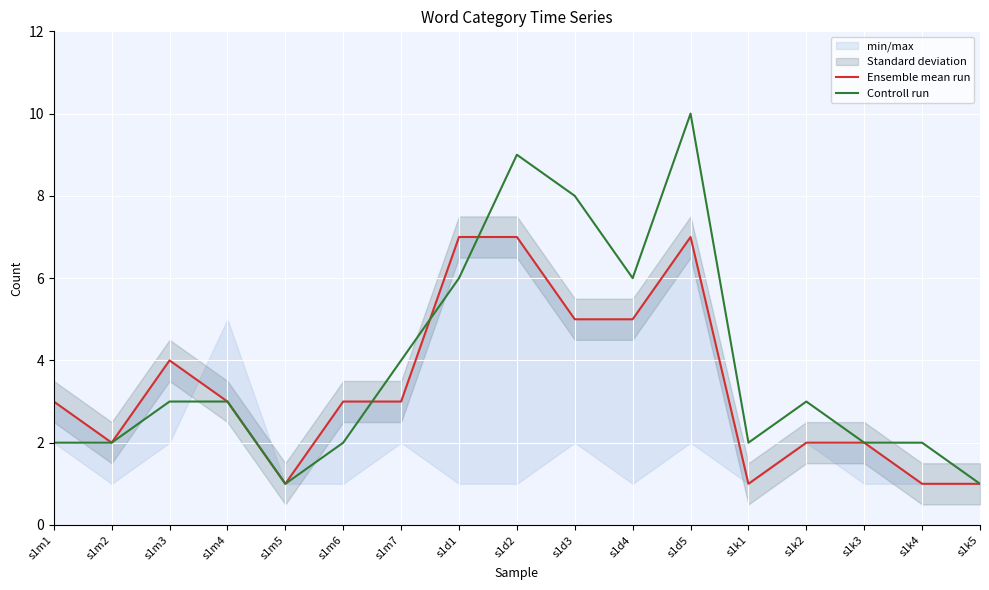

True or false: Ensemble mean run and Controll run intersect in this chart.

True